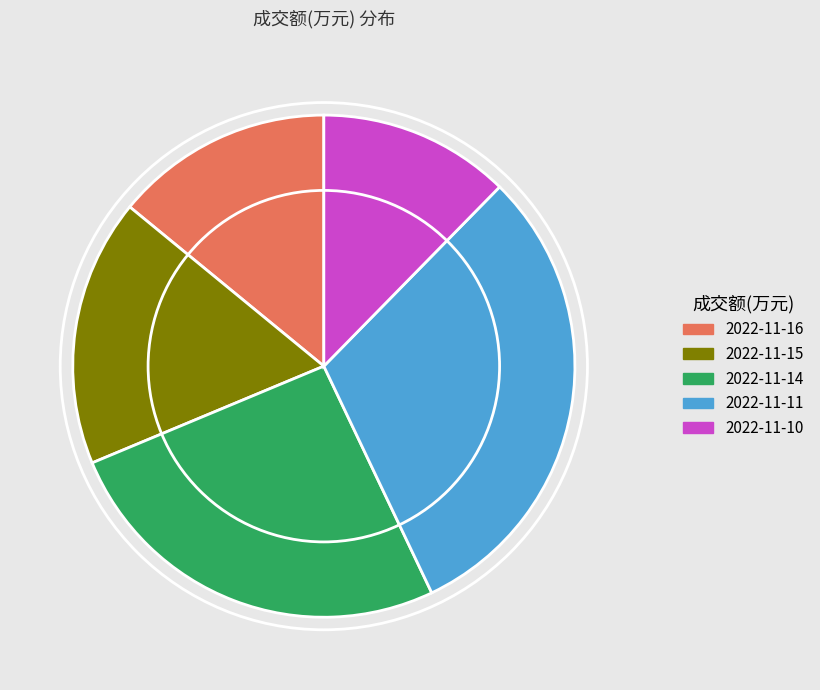

Which category has the biggest portion of the pie?

2022-11-11